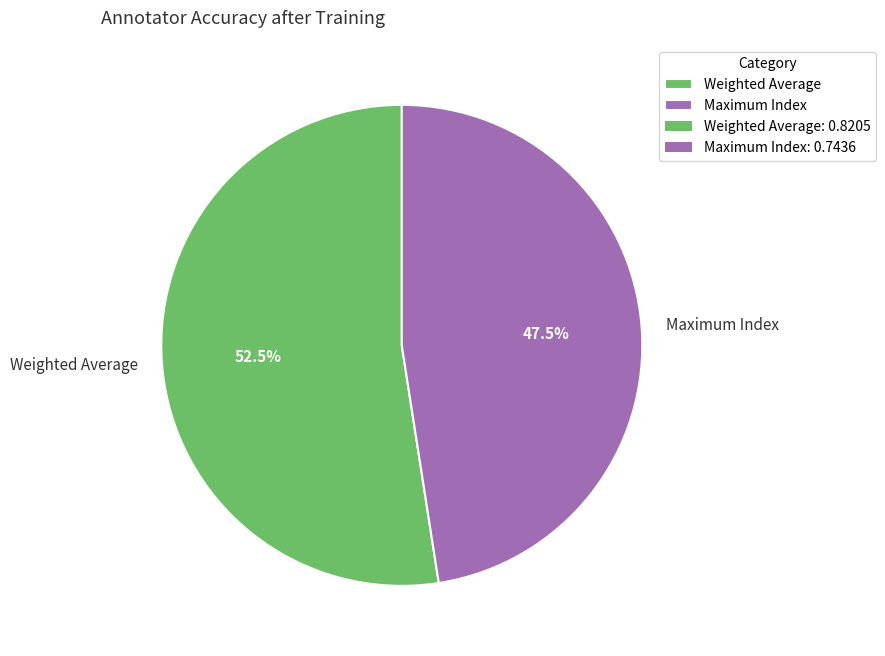

Rank the categories by value from lowest to highest.

Maximum Index, Weighted Average